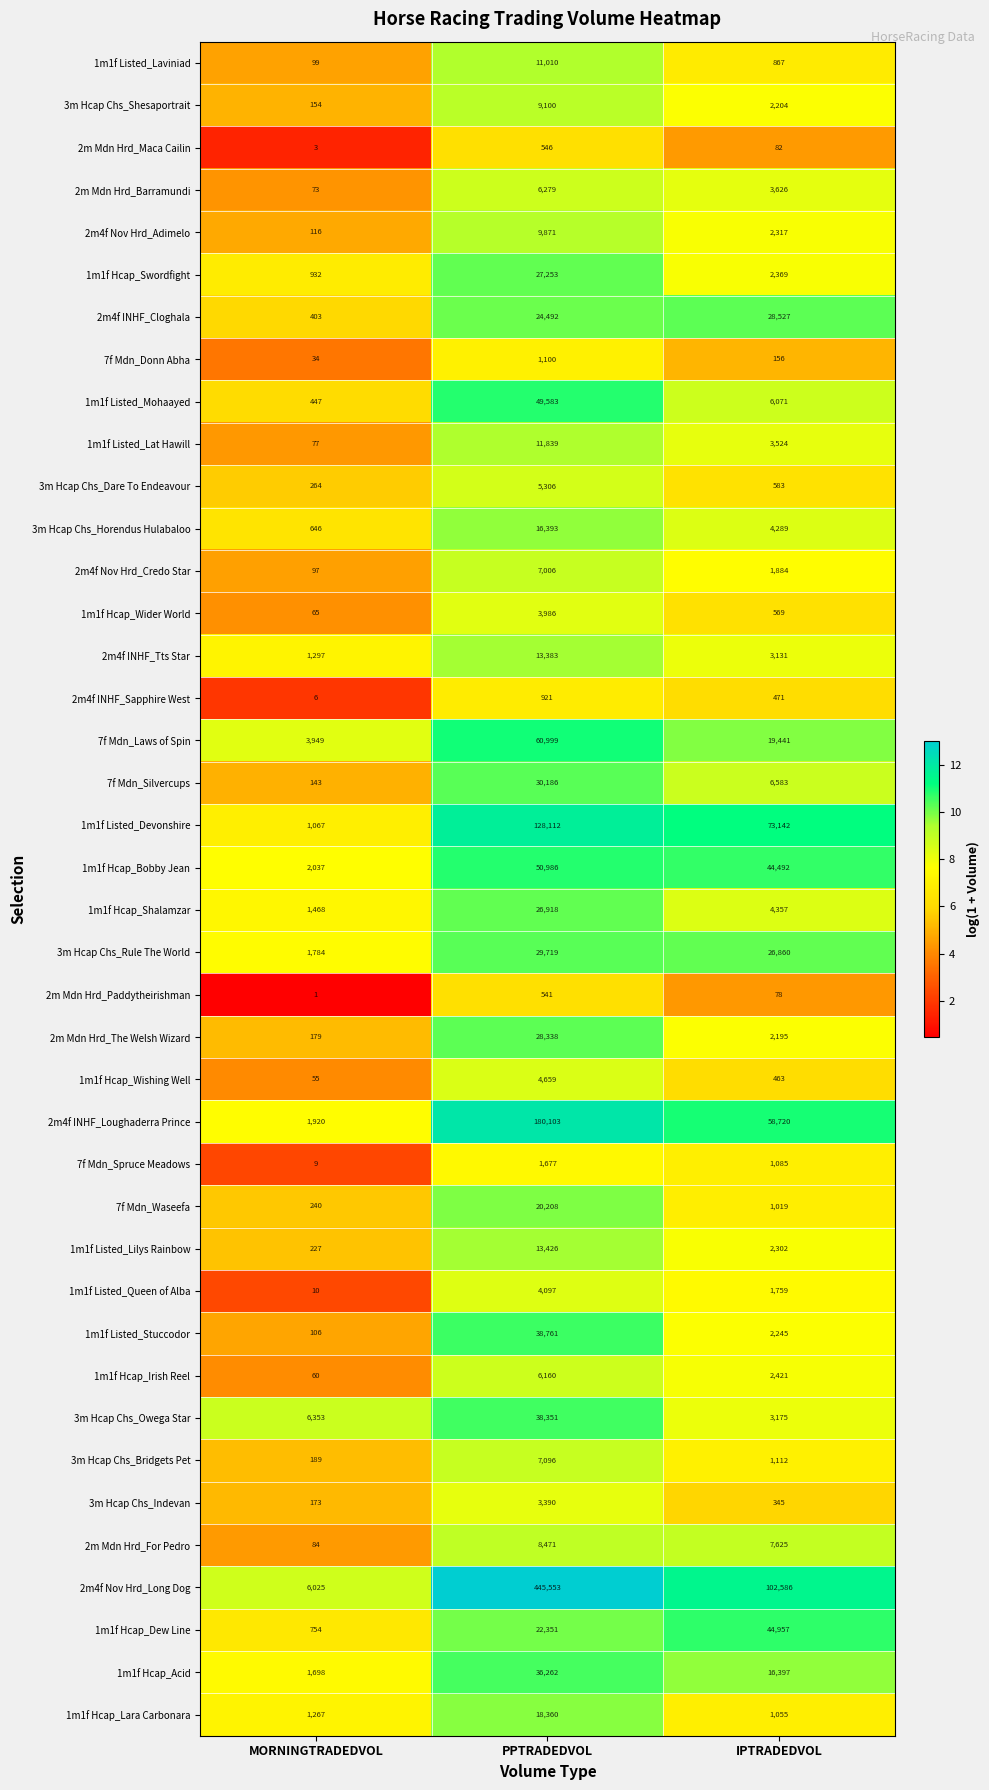

Which series has the widest spread of values?

2m4f Nov Hrd_Long Dog